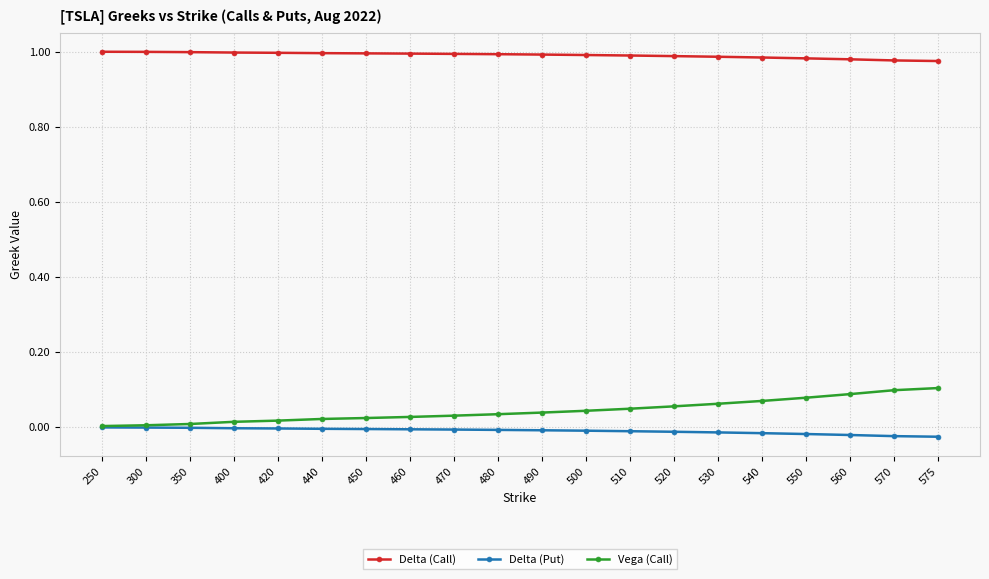

True or false: Delta (Call) and Delta (Put) cross at least once.

False